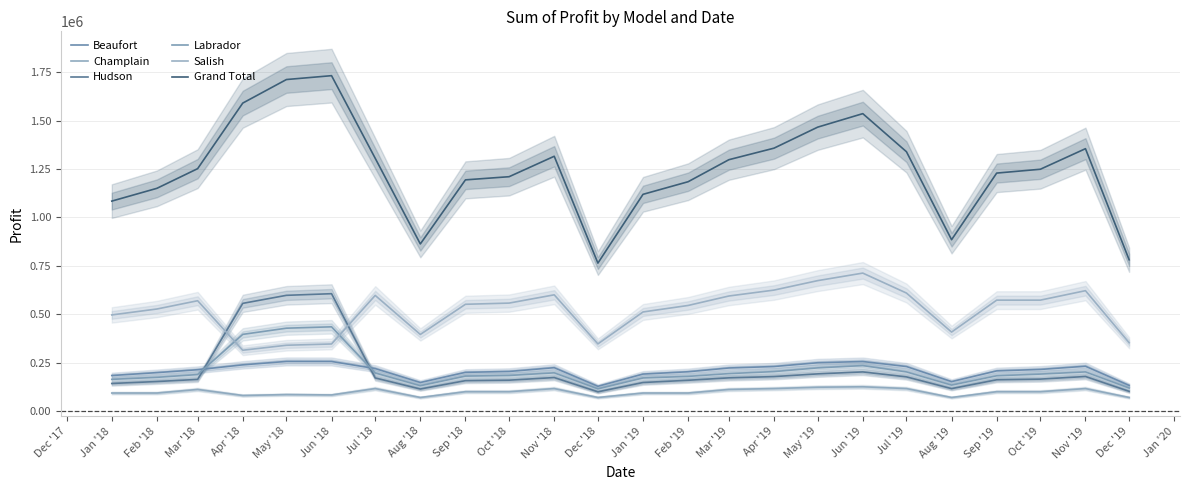

Between Oct '18 and Mar '19, which series saw the biggest shift?

Grand Total